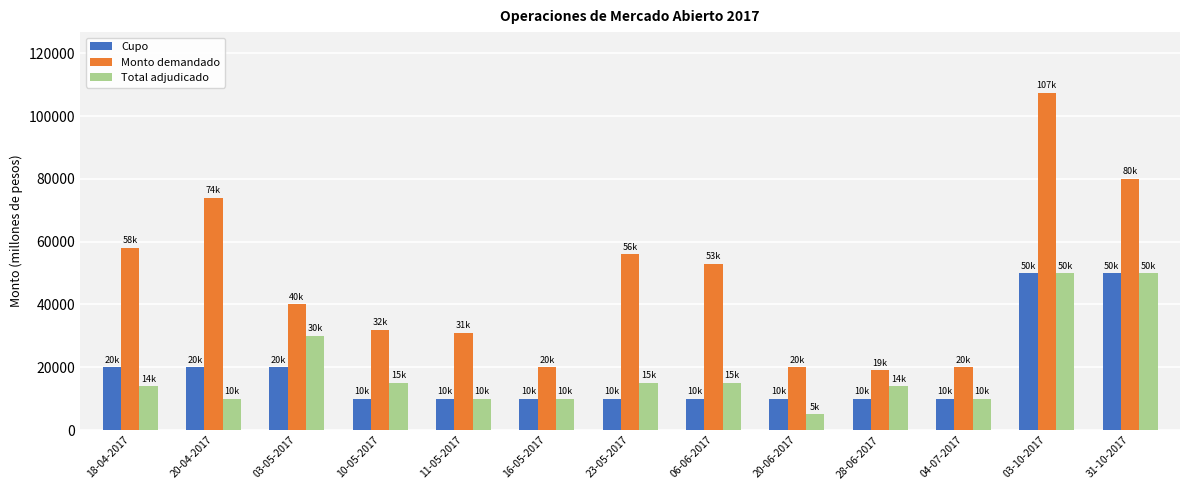

True or false: Cupo has a value of 12824 at 03-05-2017.

False